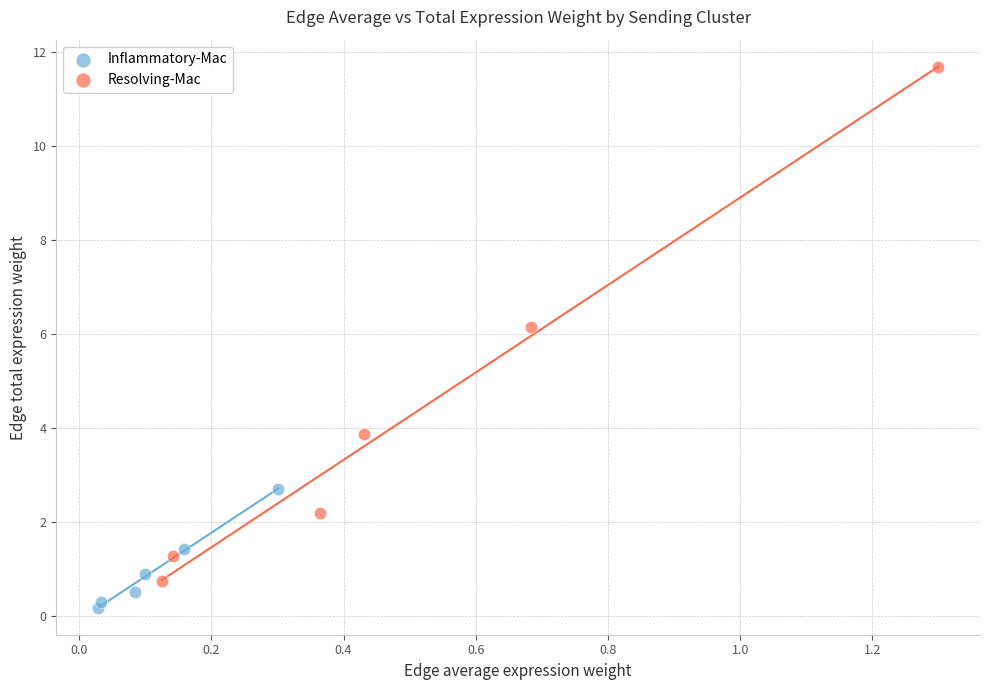

What are all the series names shown in the legend?

Inflammatory-Mac, Resolving-Mac